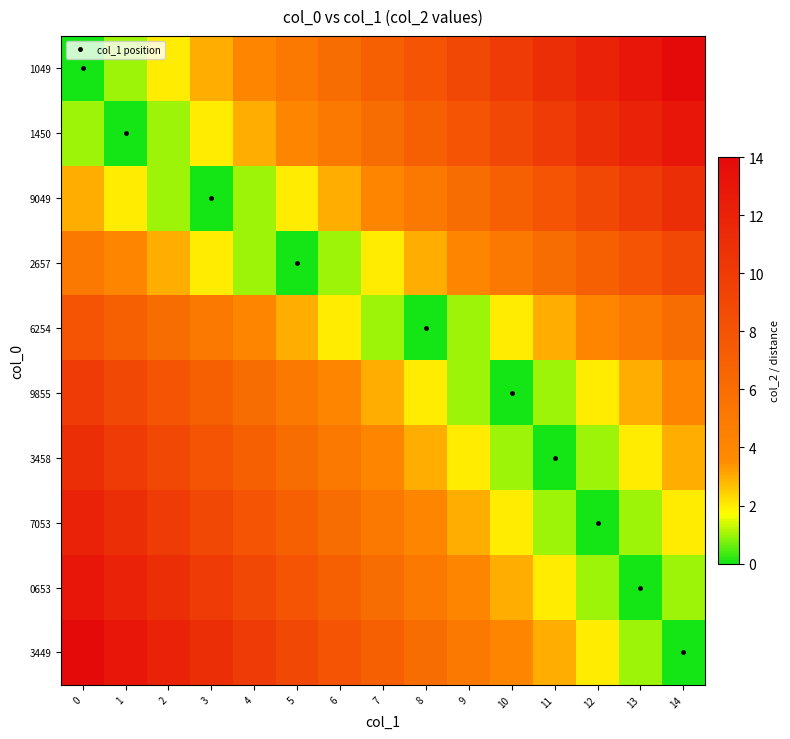

How many distinct data groups are displayed?

10